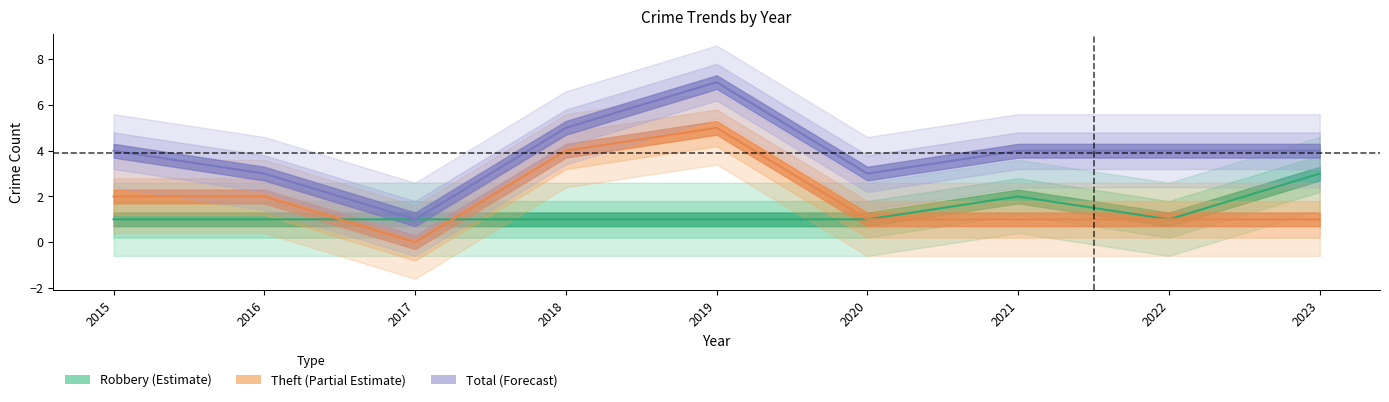

Rank the series by their average value, from highest to lowest.

Total, Theft, Robbery